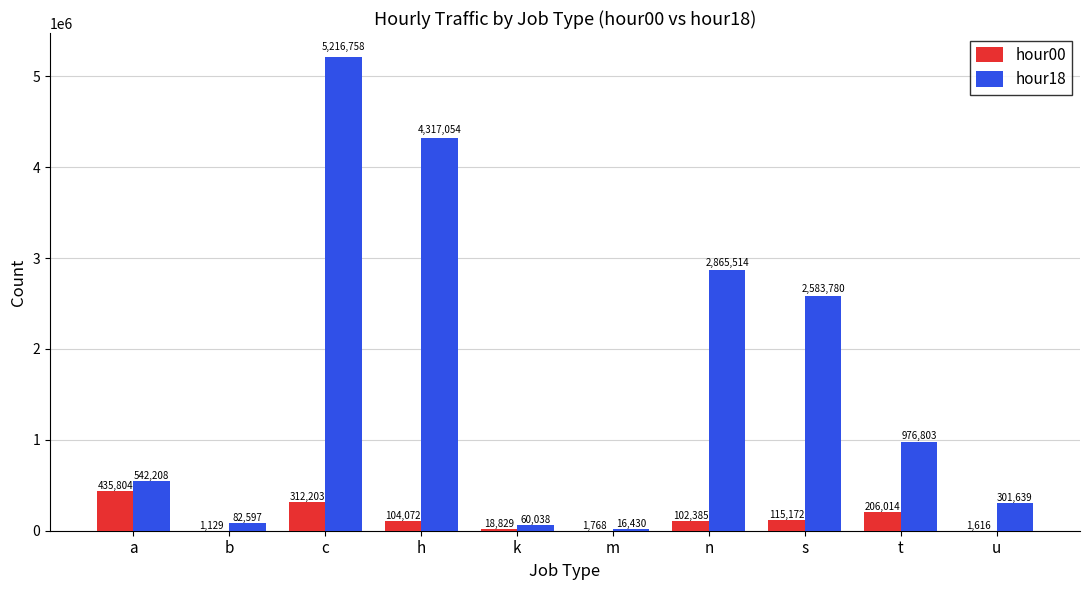

What is the sum of the hour18 values at b and s?

2666377